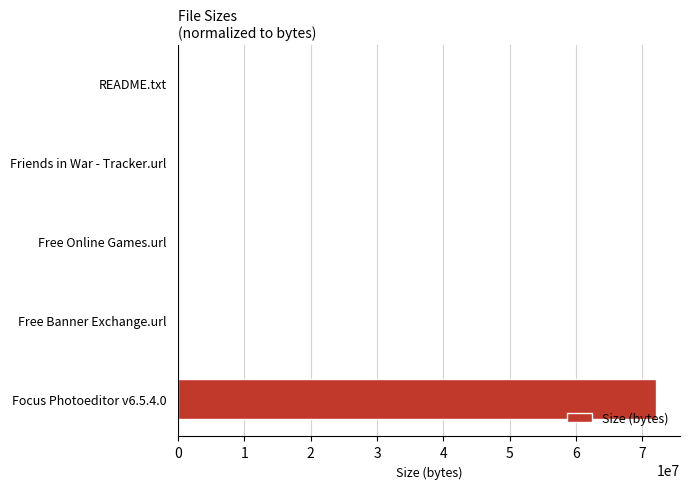

Is it true that the value at Focus Photoeditor v6.5.4.0 is 72089600?

True